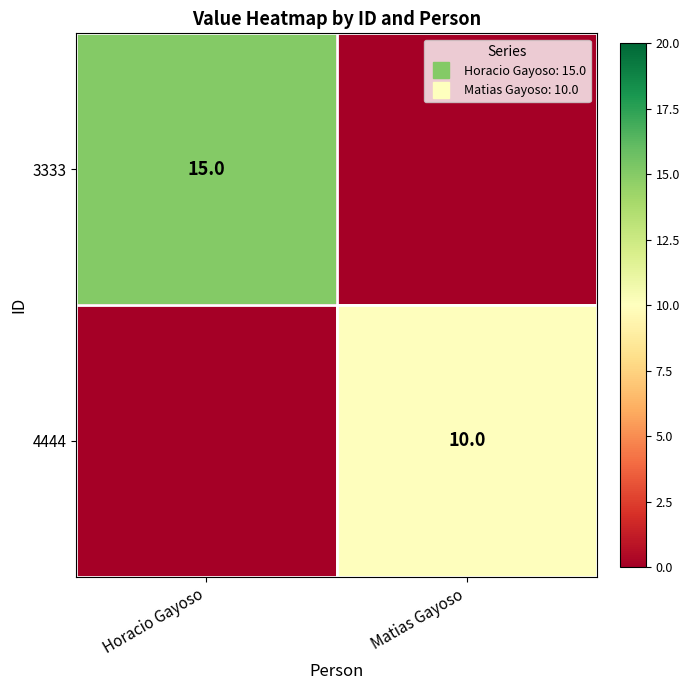

What is the difference between the highest and lowest values at Matias Gayoso?

10